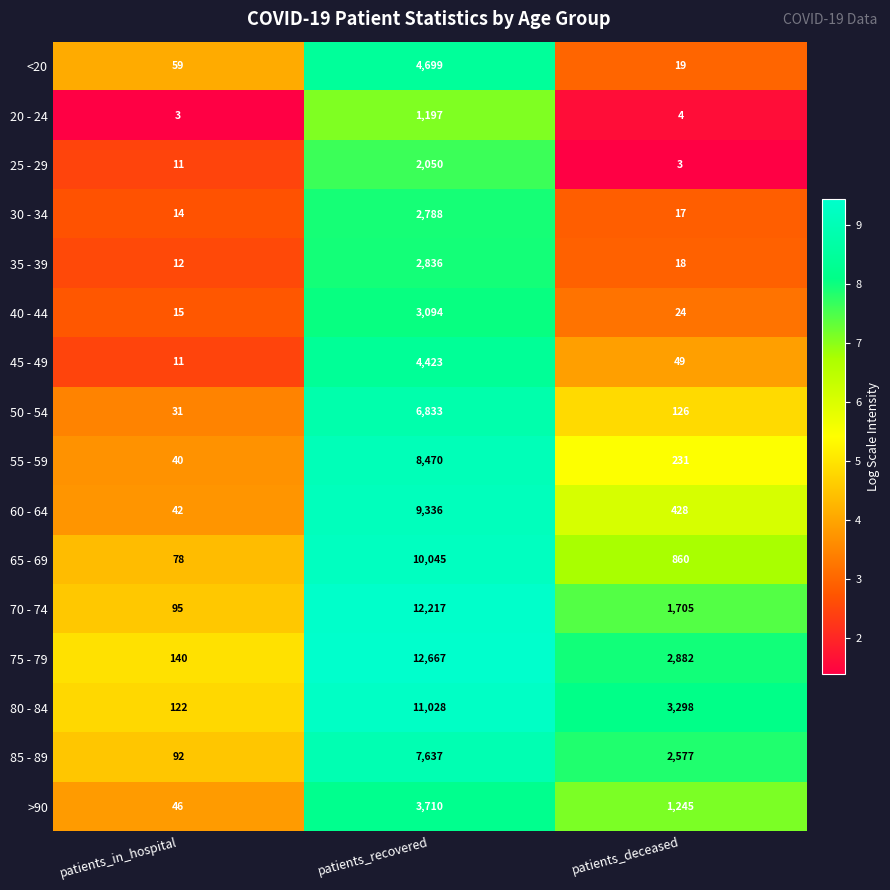

What is the difference between the maximum and second lowest values in the 45 - 49 series?

4374